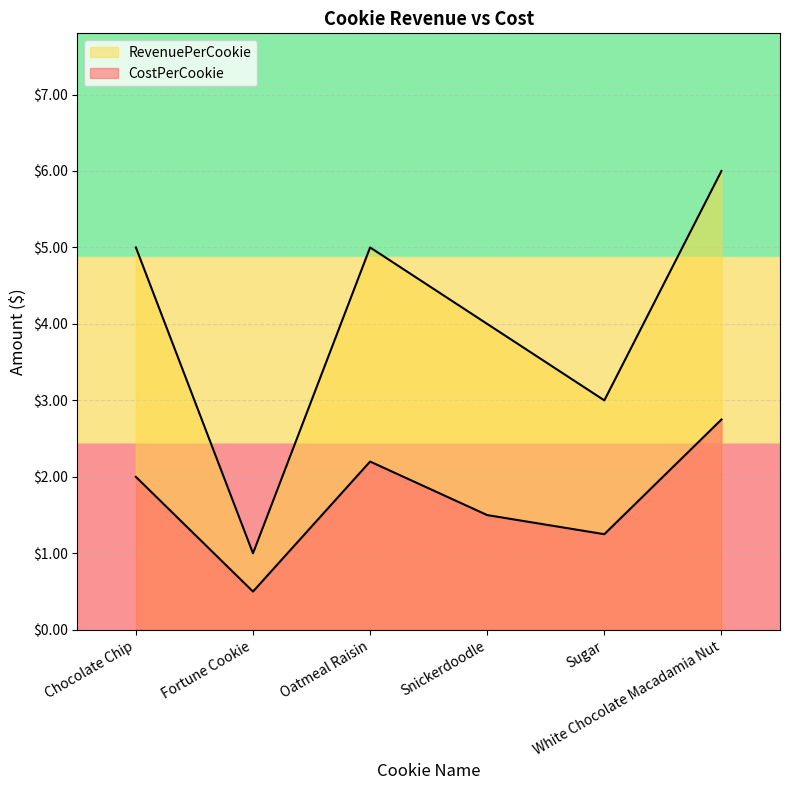

How many lines are shown in the chart?

2